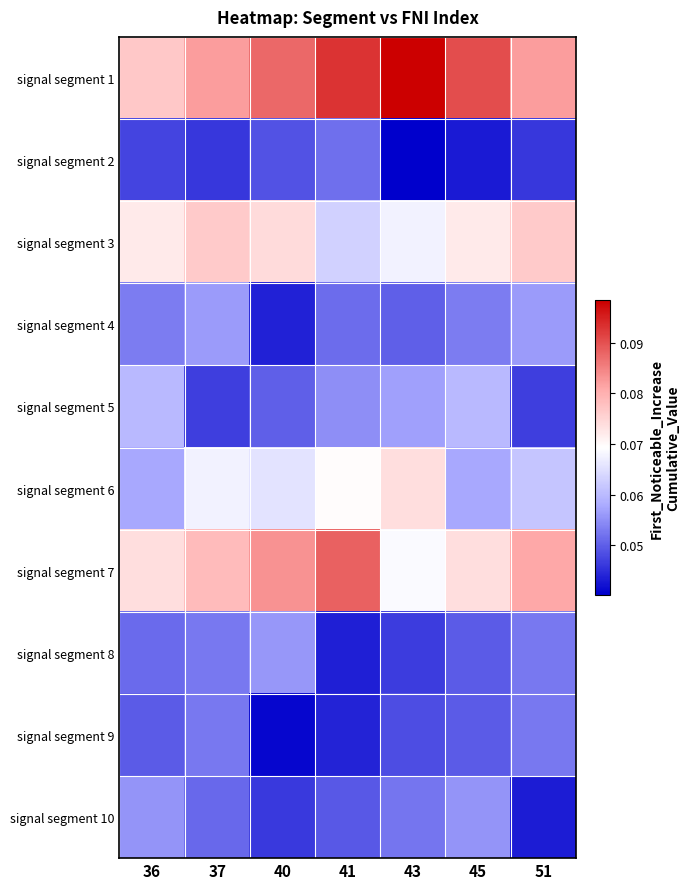

Which series has the largest total across all categories?

signal segment 1